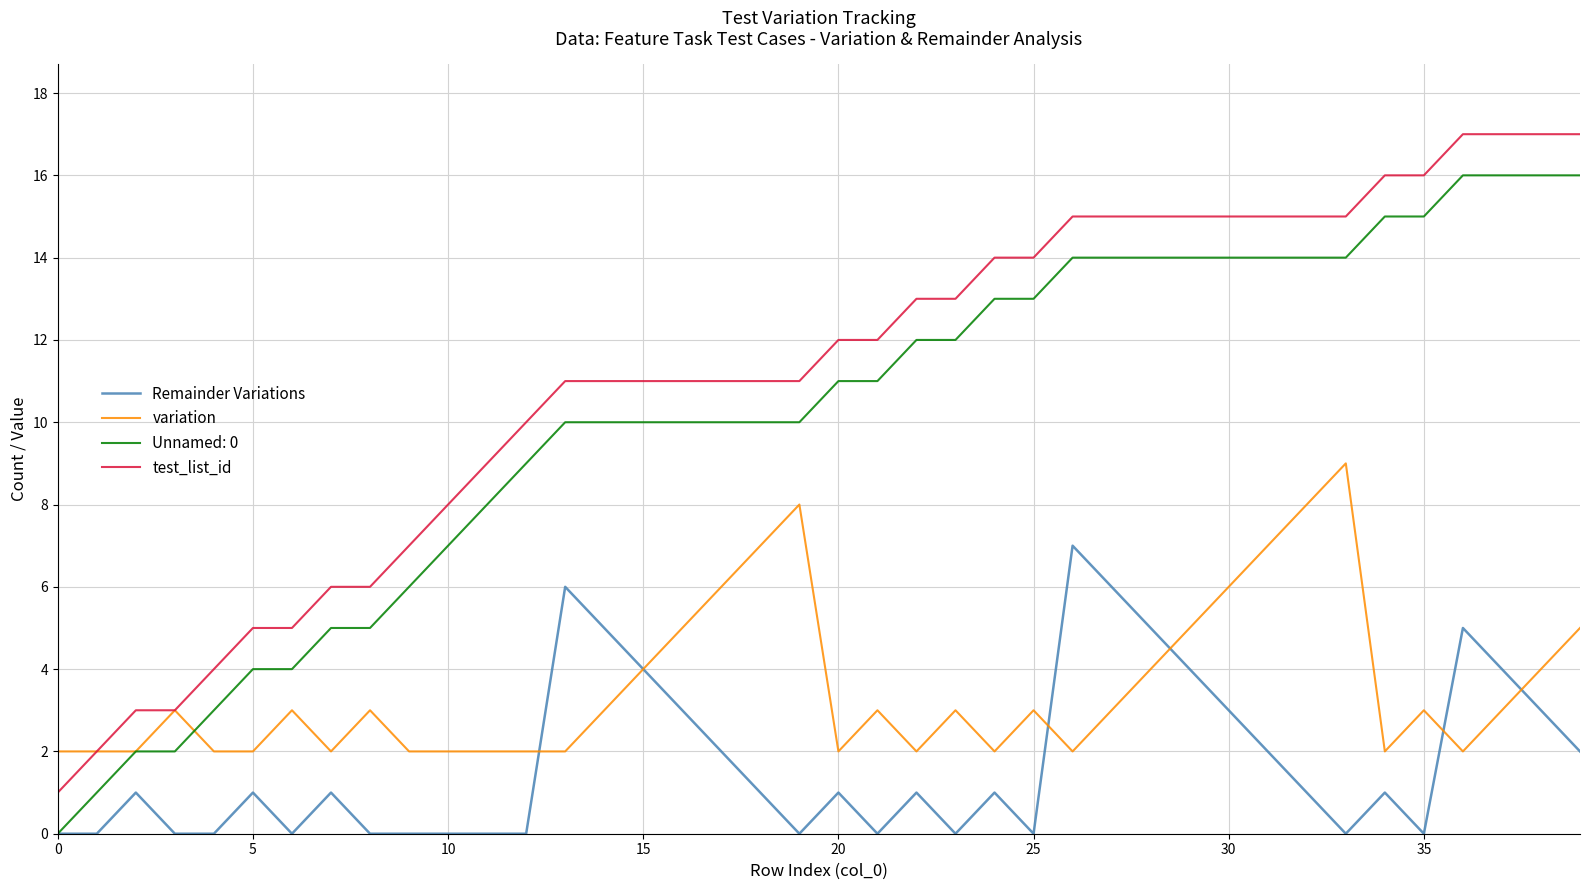

What is the average value of the variation series?

4